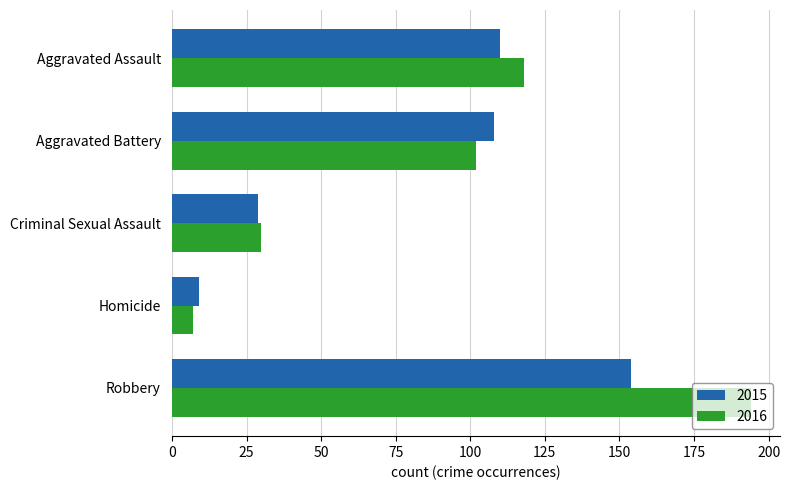

Which series has the largest range (max minus min)?

2016